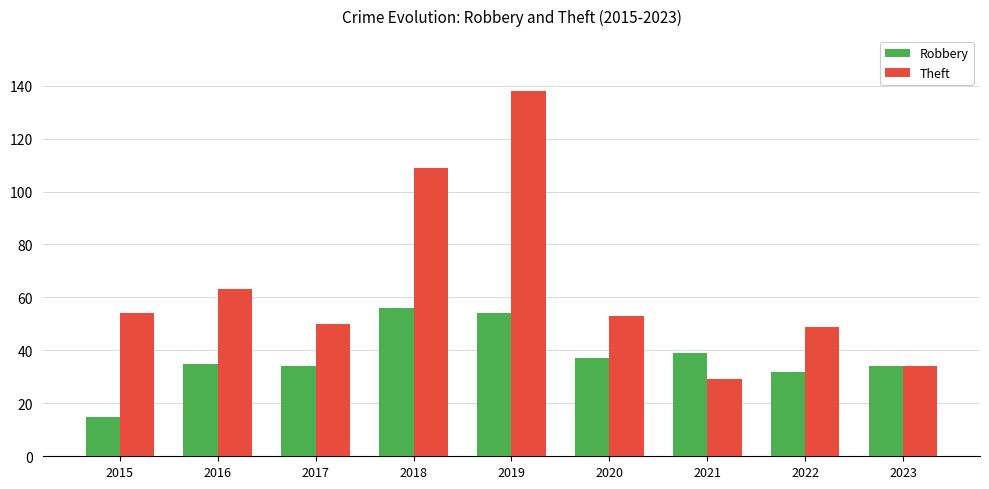

What is the value of the Robbery bar at the 5th from the left?

54